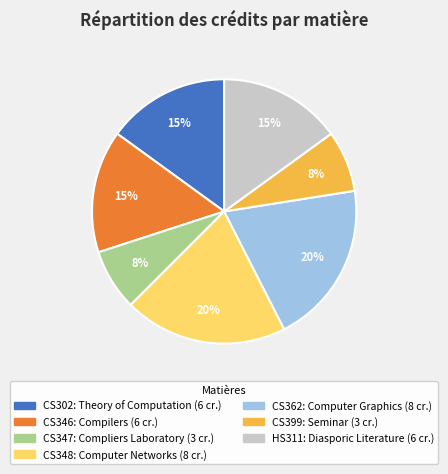

How many segments does this pie chart have?

7